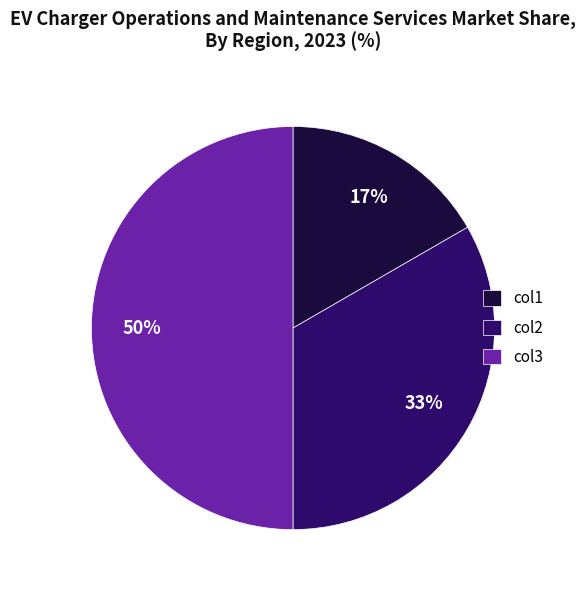

Count the number of slices in the pie.

3